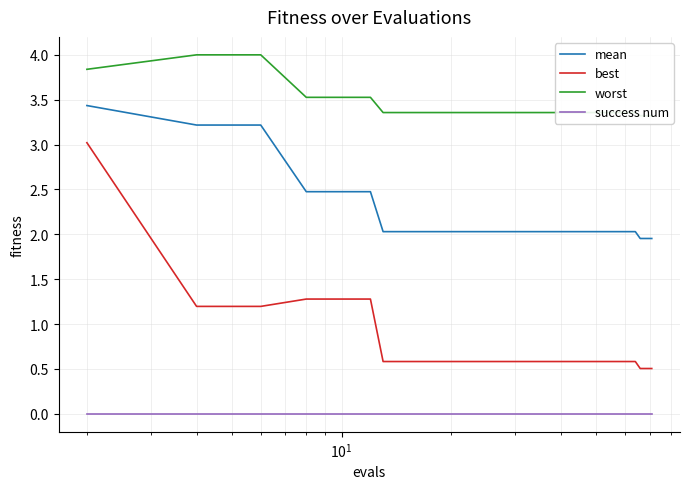

True or false: mean and success num cross at least once.

False